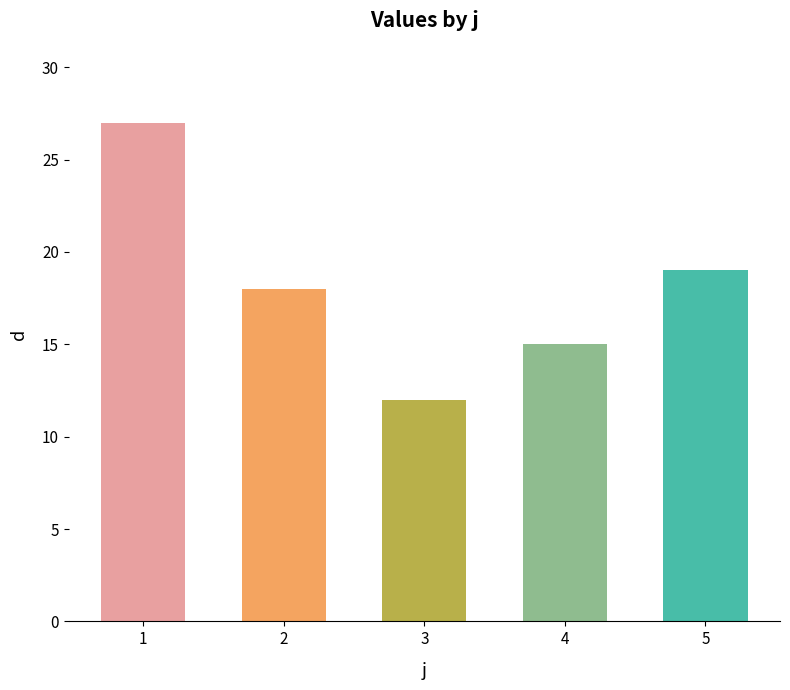

The chart shows a value of 8 at 4. True or false?

False